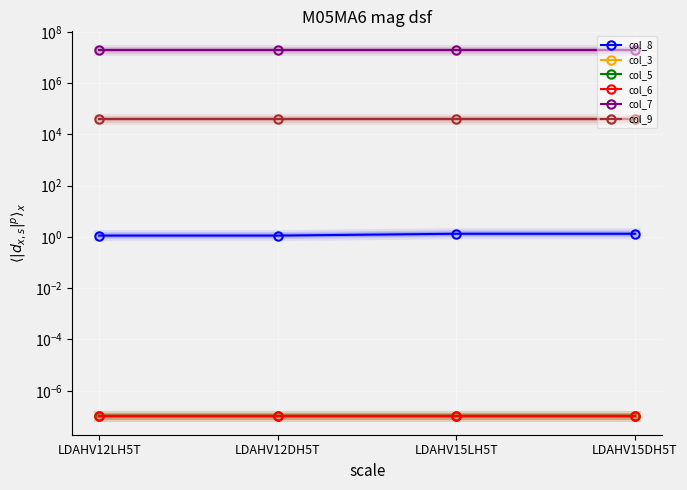

What value does the col_8 series have at LDAHV15DH5T?

1.3